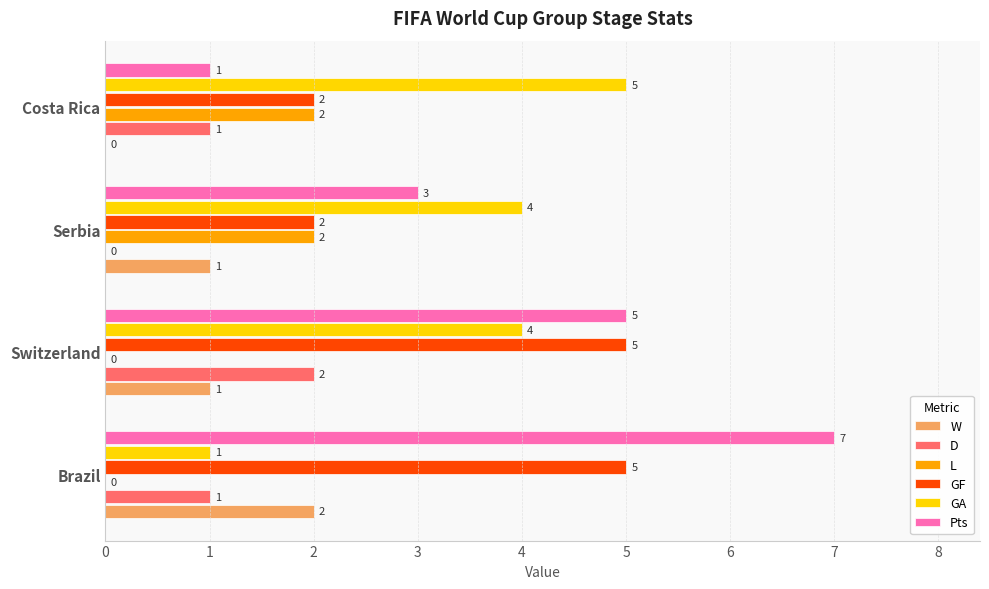

What is the total value across all series at Switzerland?

17